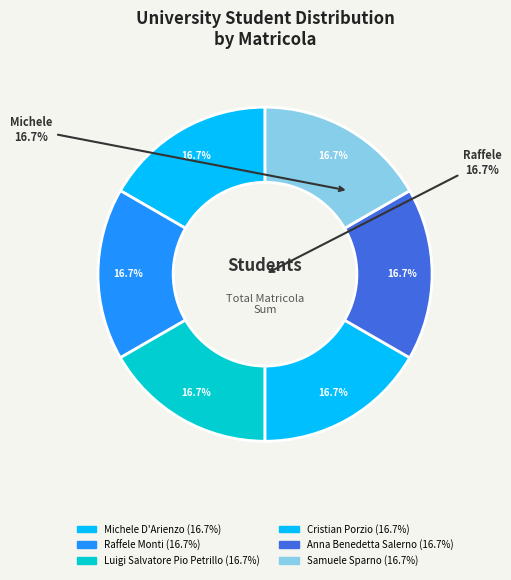

Is it true that Cristian Porzio is 17% of the pie?

True